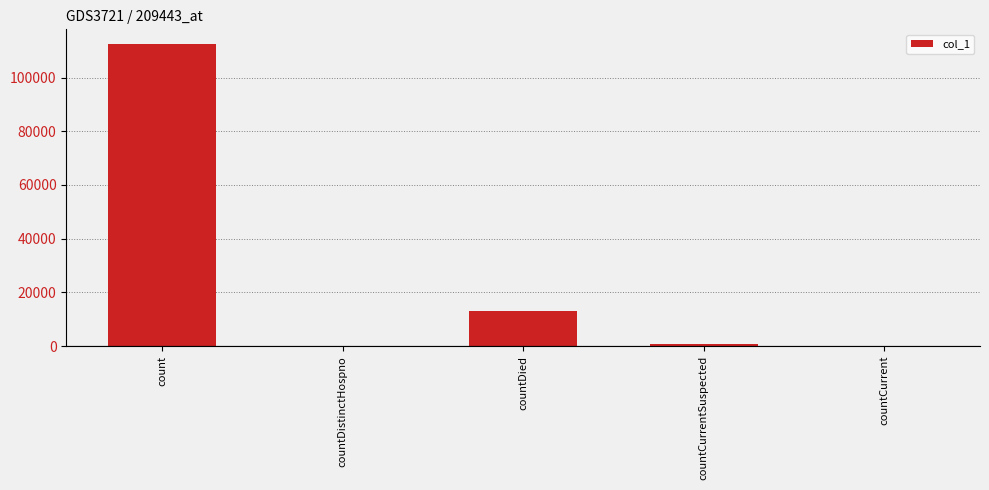

What is the sum of all values?

126370